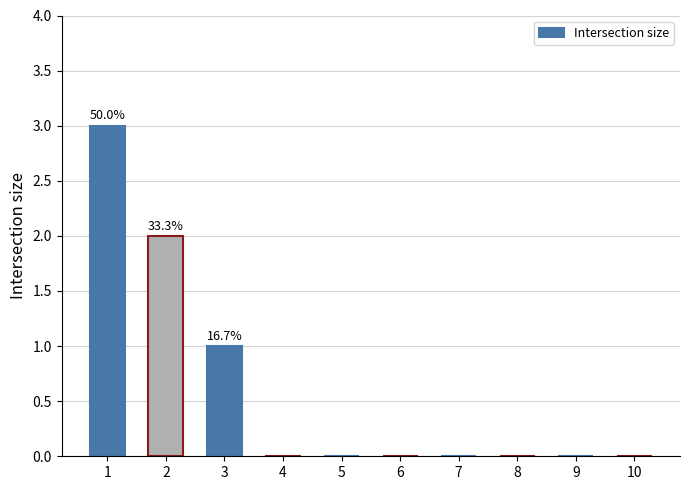

What is the sum of all values?

6